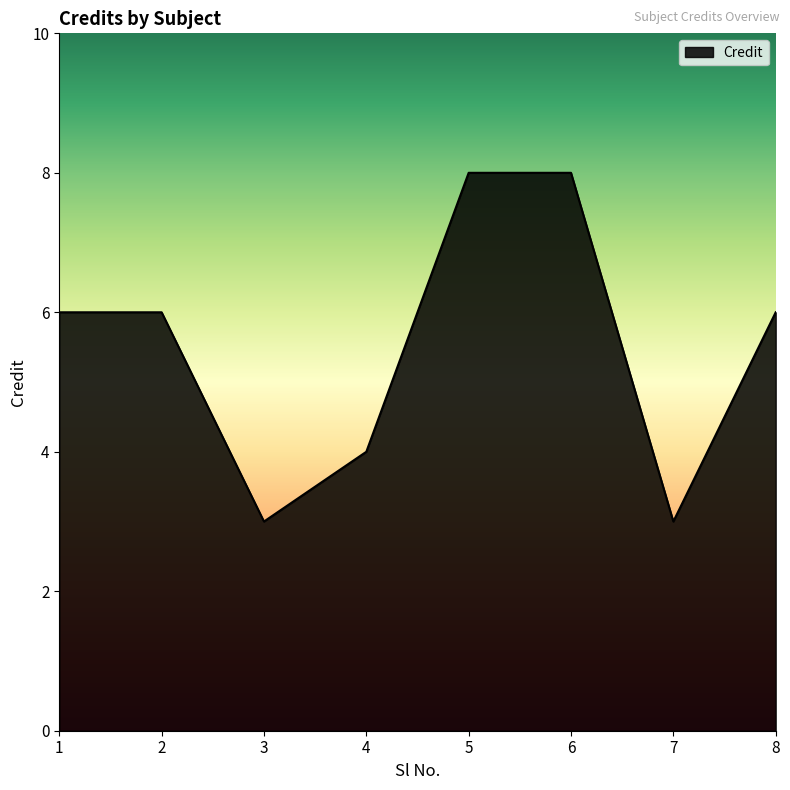

Reading left to right, list all the values displayed in this chart.

6	6	3	4	8	8	3	6